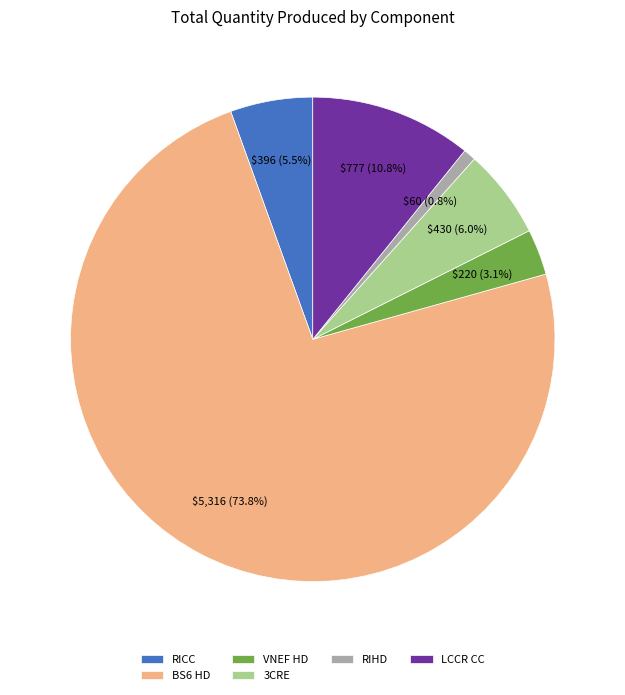

What is the smallest slice in the pie chart?

RIHD